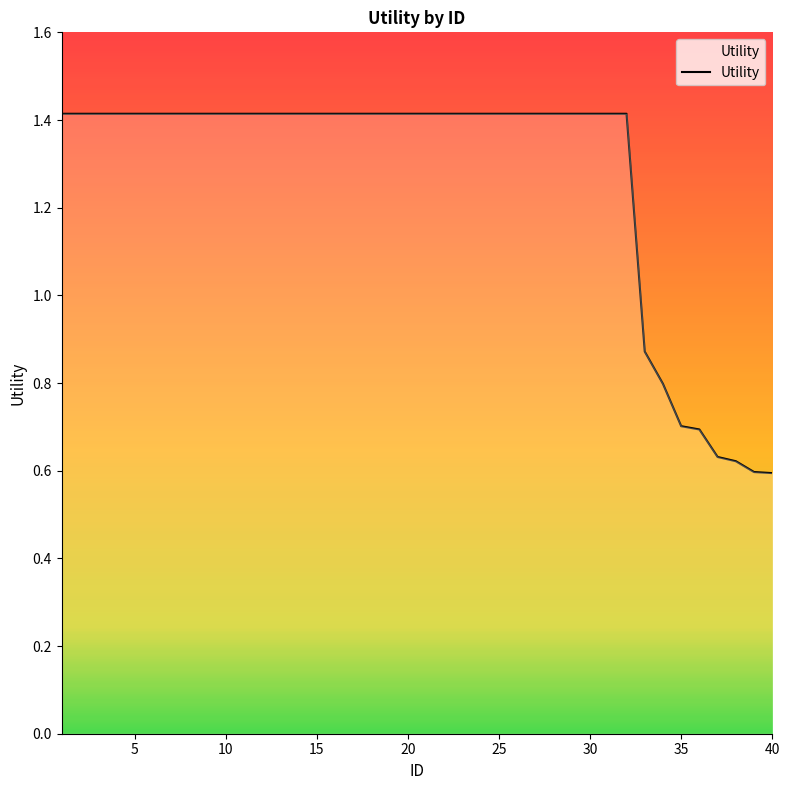

What is the greatest value displayed?

1.4